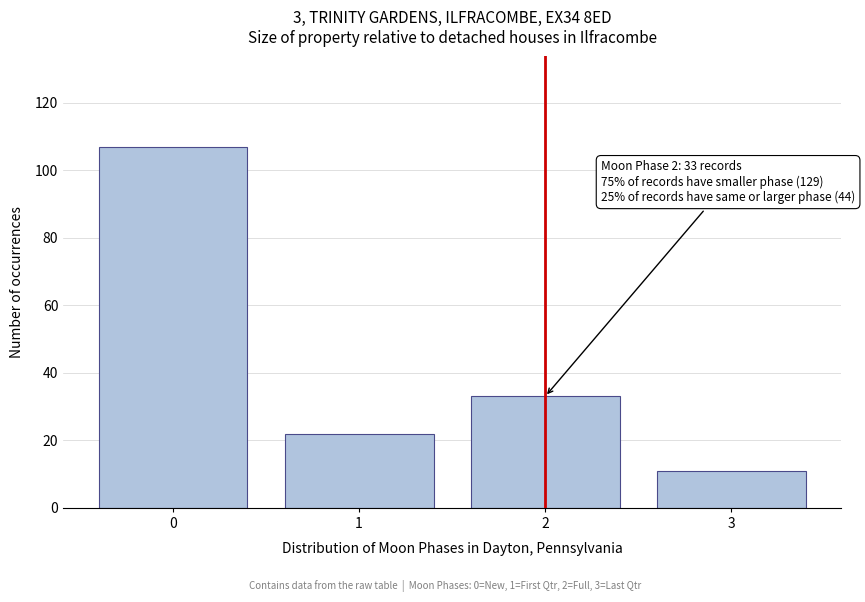

Reading left to right, list all the values displayed in this chart.

0=107	1=22	2=33	3=11